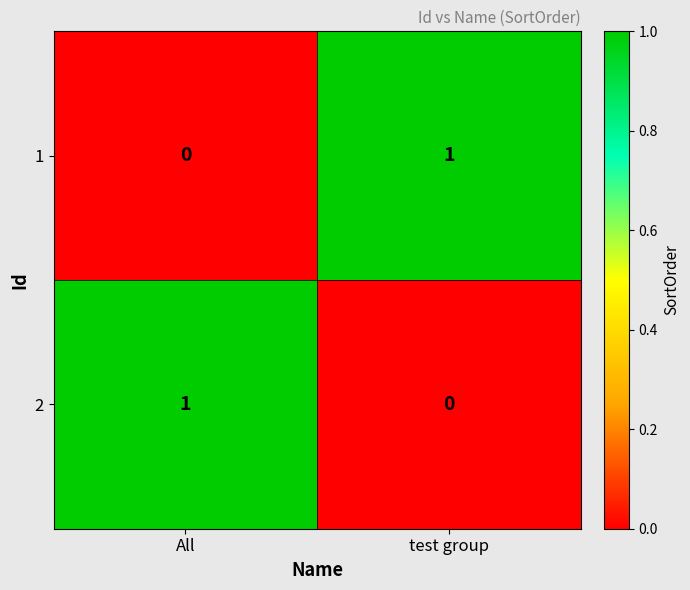

At All, list the series in order from smallest to largest.

1, 2